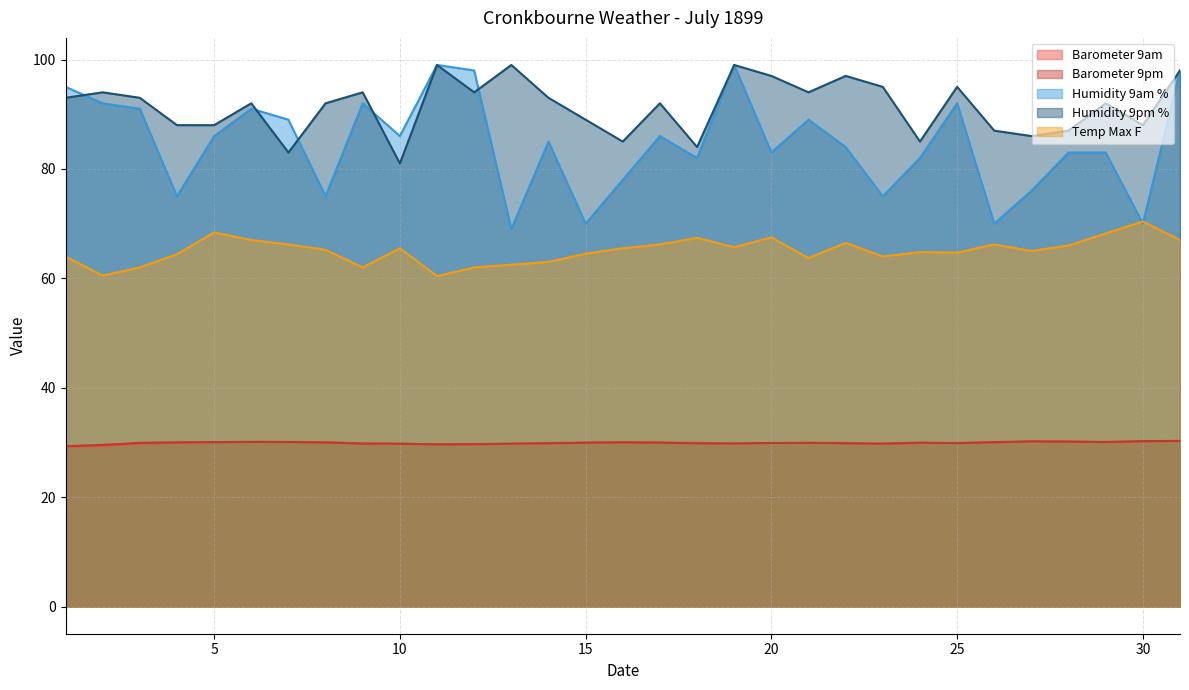

How many values in the Humidity 9am % series exceed 85?

15